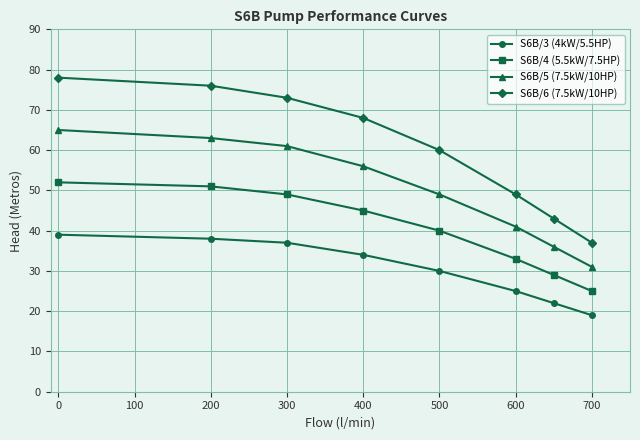

True or false: S6B/3 (4kW/5.5HP) and S6B/5 (7.5kW/10HP) cross at least once.

False